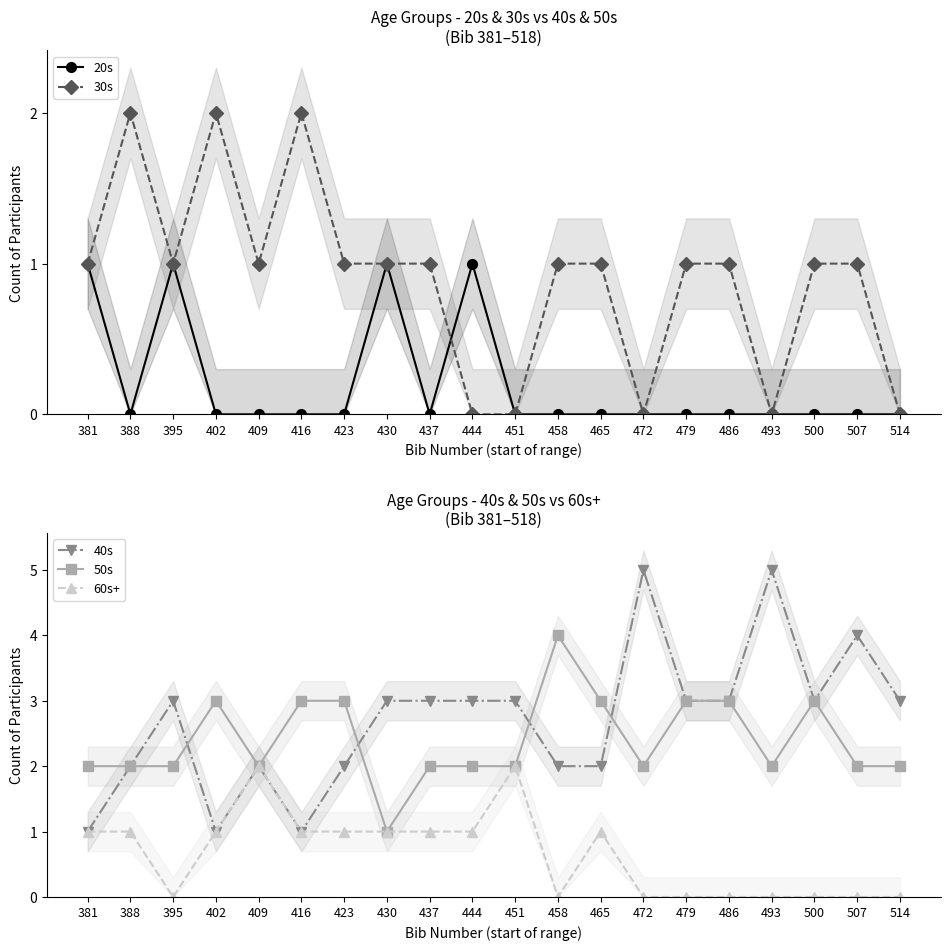

After their last crossing, which series has the higher values: 30s or 20s?

20s